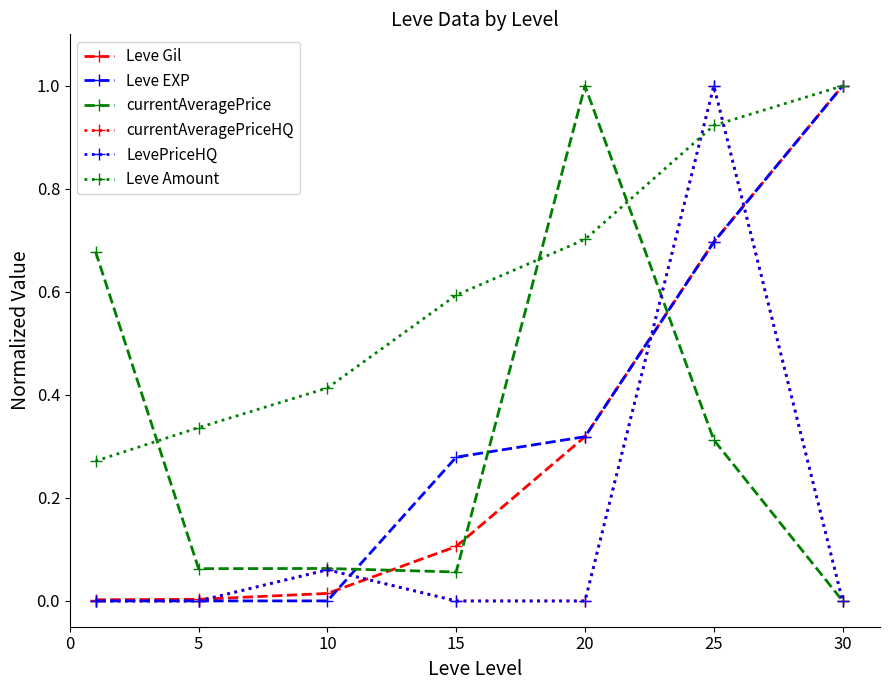

At which label is currentAveragePrice closest to 0?

30